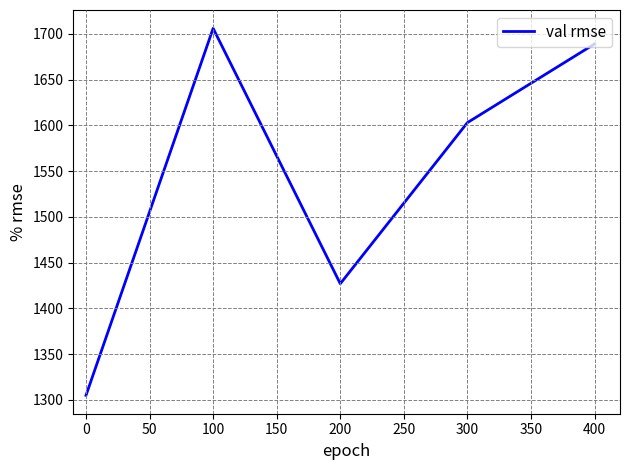

Where is the data nearest to the value 1505?

200